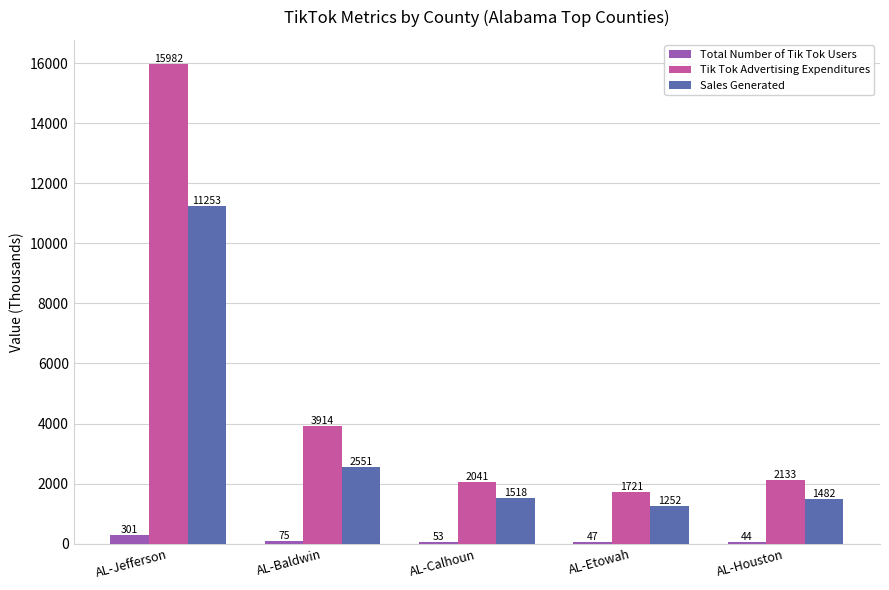

How many data points does each series have?

5